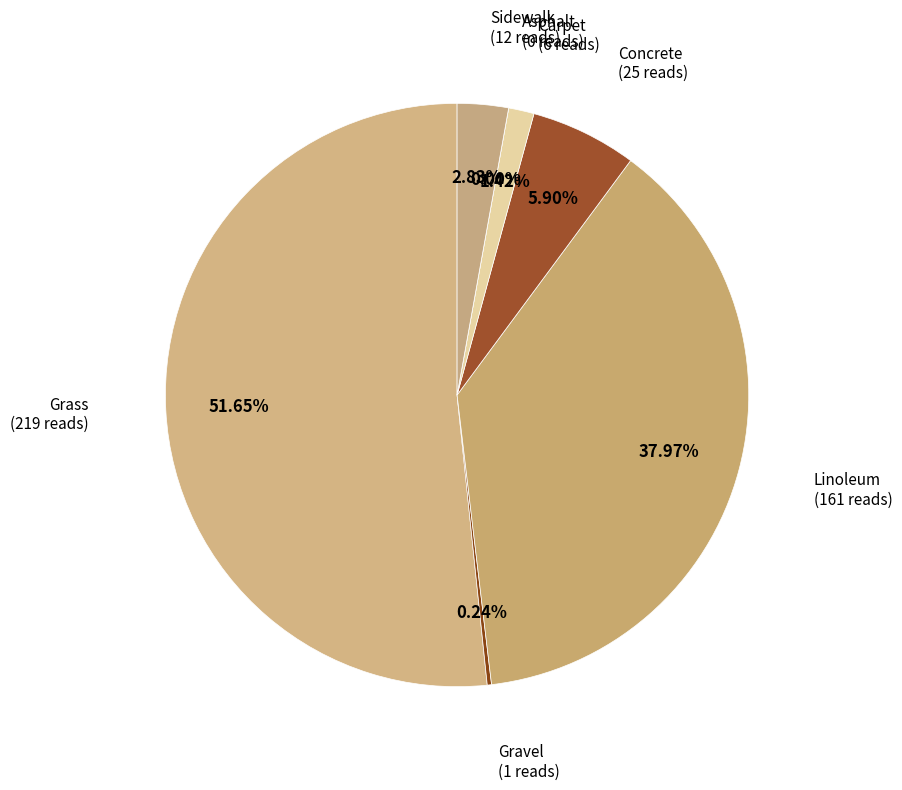

The Concrete slice represents 1% of the pie. True or false?

False